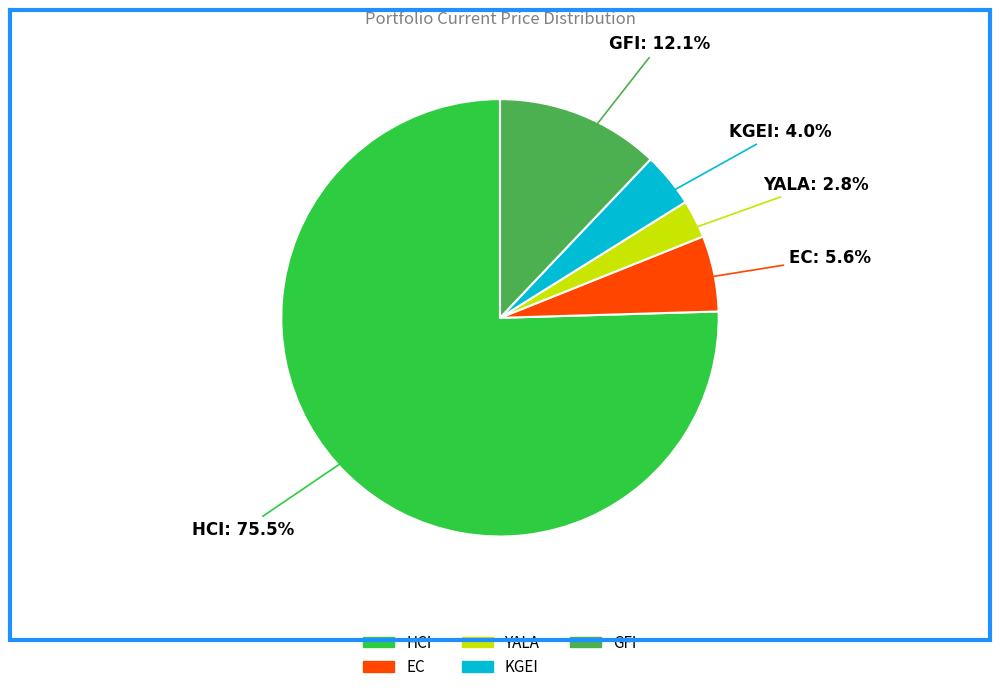

To the nearest percent, what portion does GFI represent?

12%